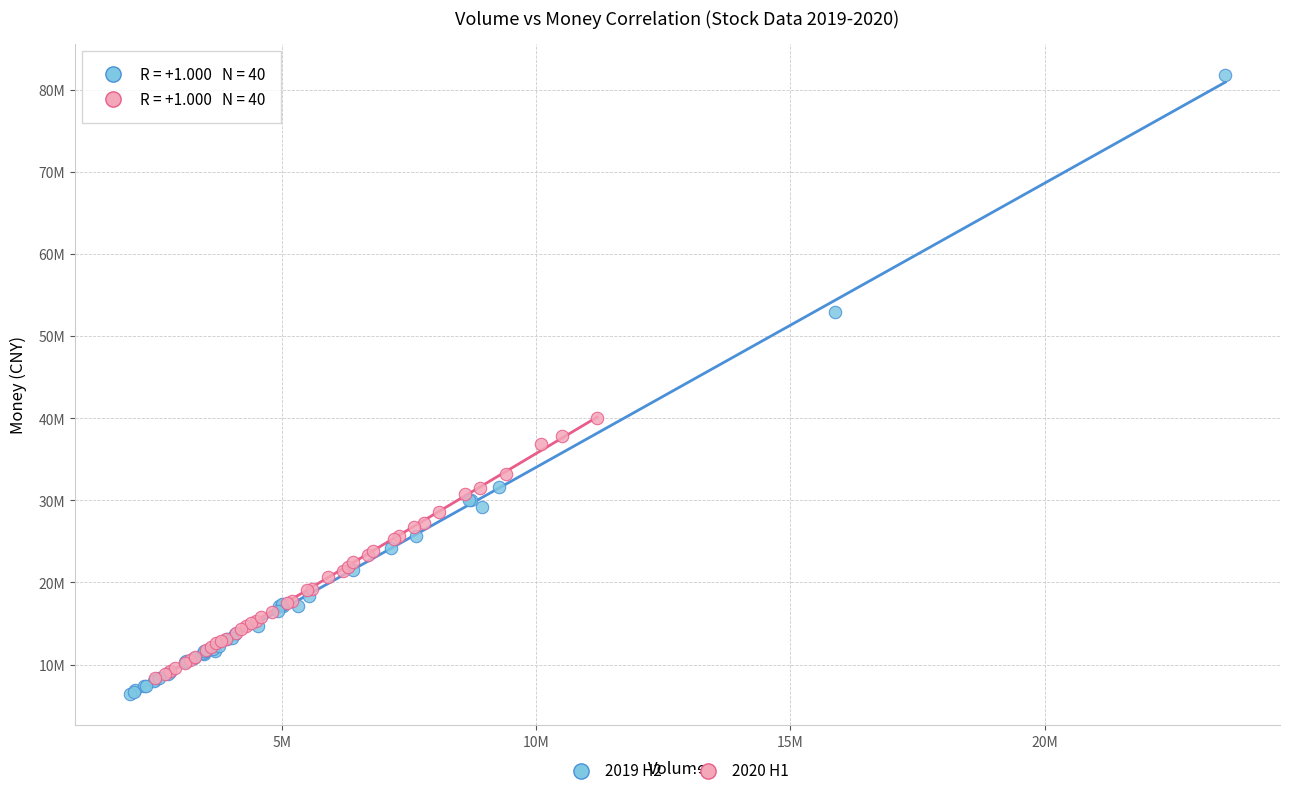

What are all the series names shown in the legend?

2019 H2, 2020 H1